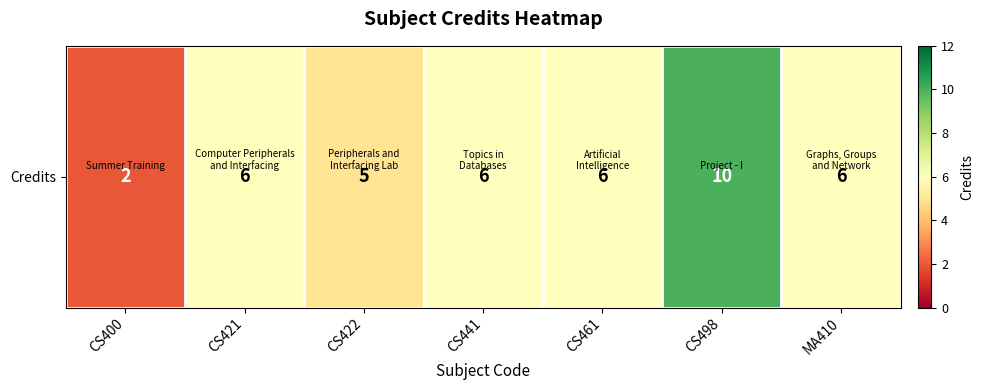

True or false: the data shows 10 at CS421.

False